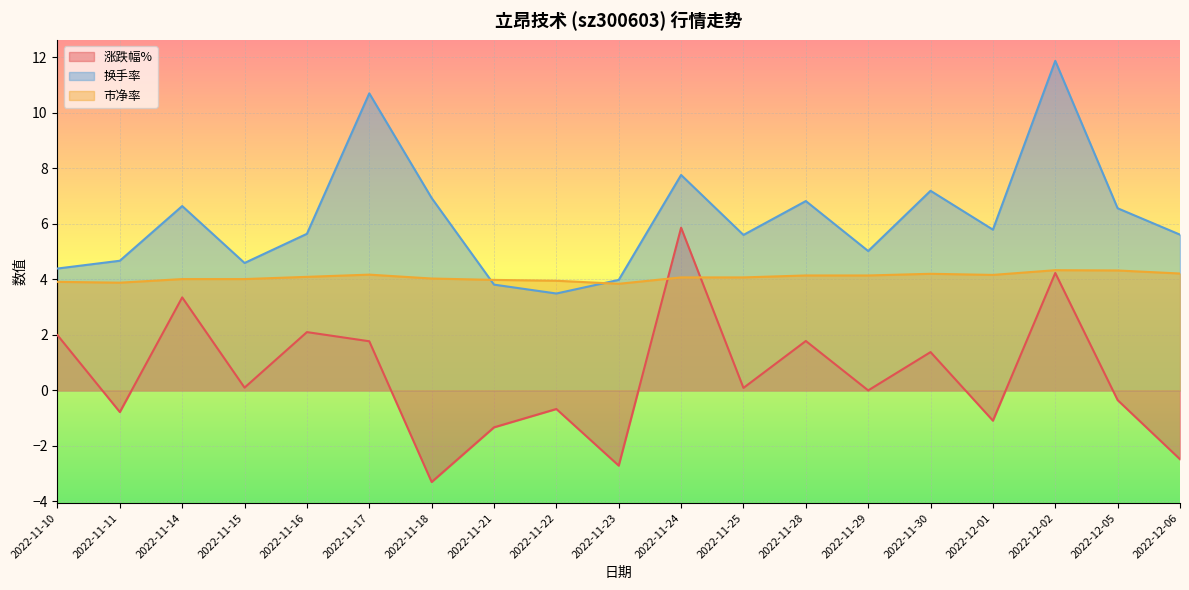

What is the value of the 市净率 point at the 3rd from the left?

4.0